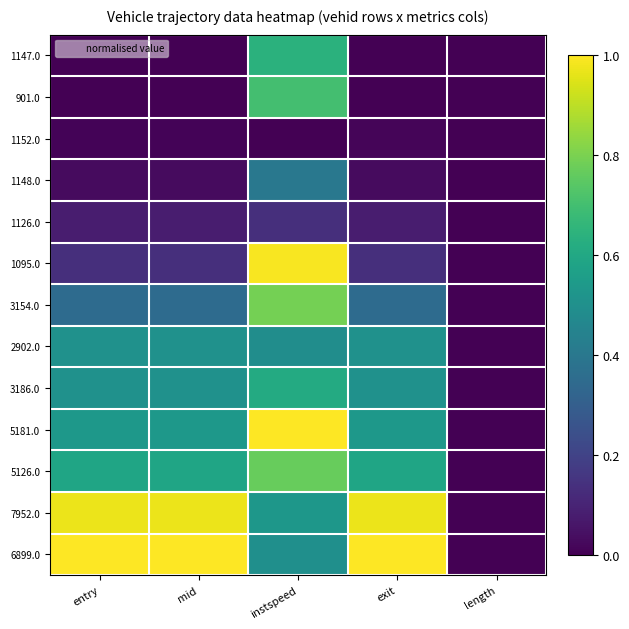

At which category does the chart reach its peak across all series?

instspeed